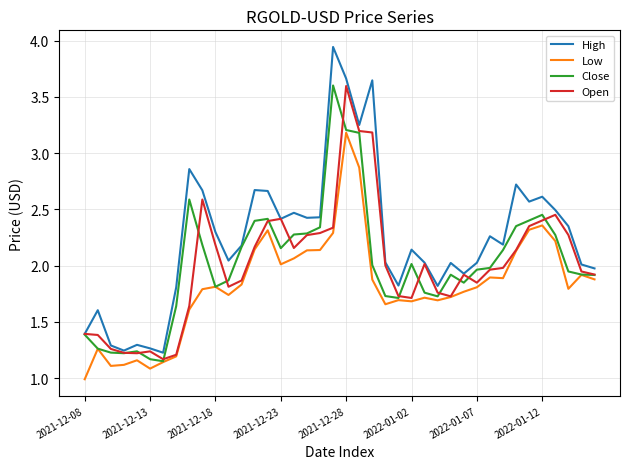

Which series has the widest spread of values?

High